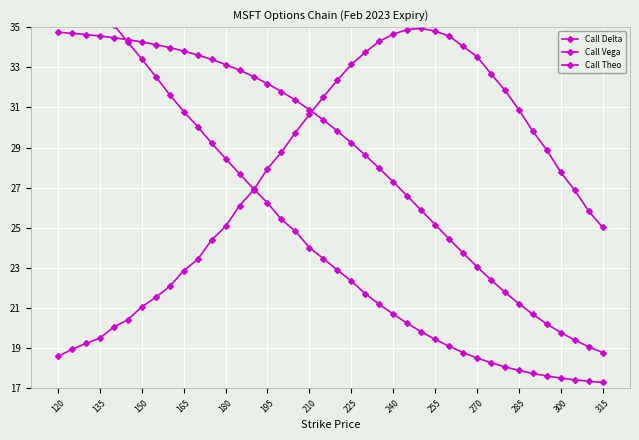

True or false: Call Vega and Call Delta intersect in this chart.

True